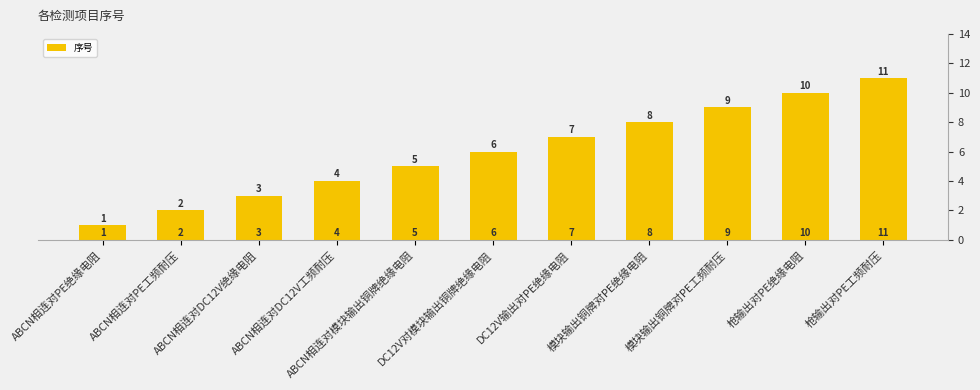

What value does the data have at 枪输出对PE绝缘电阻?

10